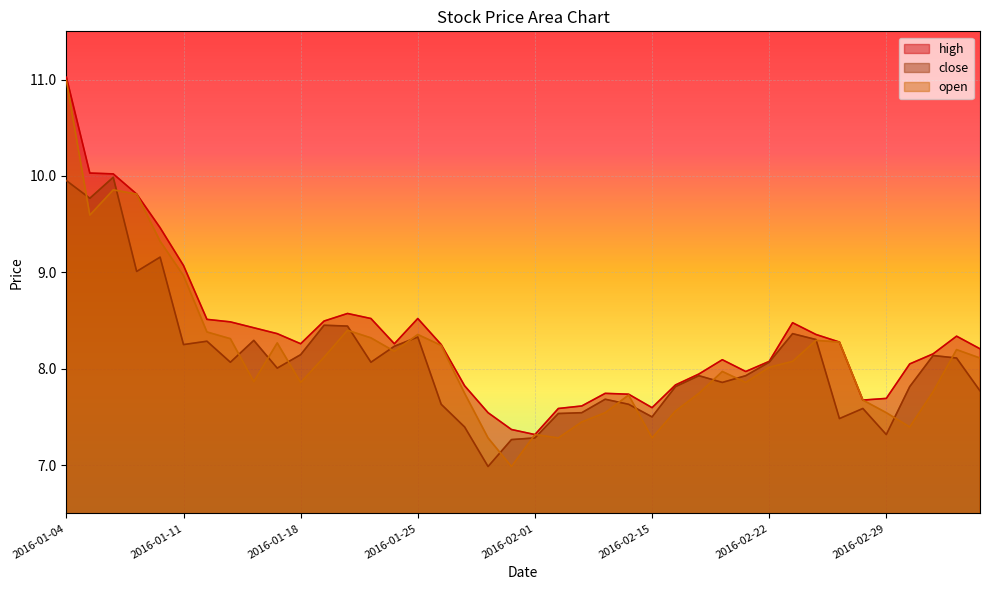

Which category has the lowest value across all series?

2016-01-28